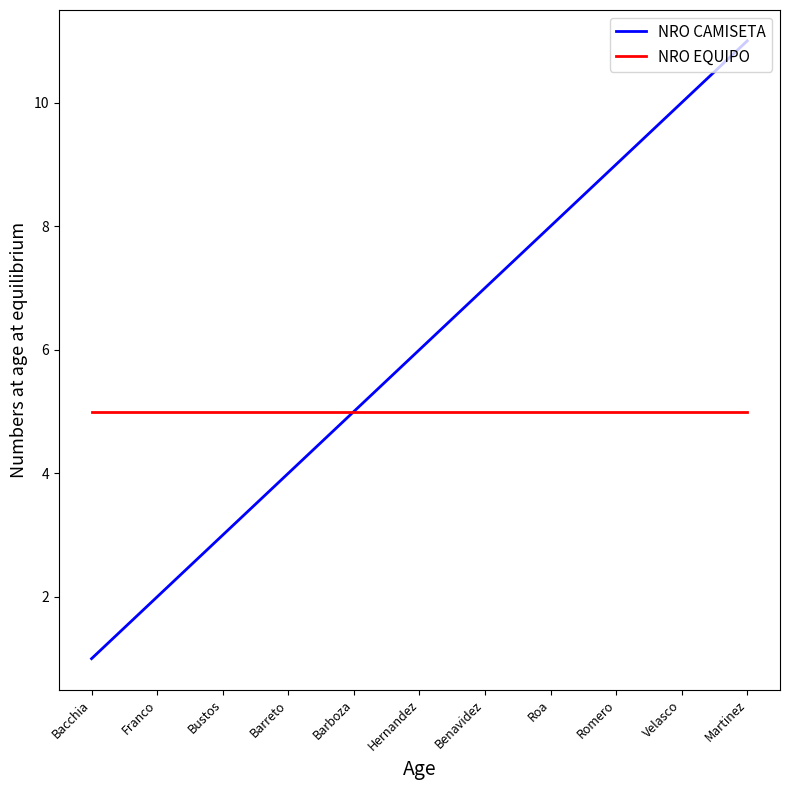

Read the NRO CAMISETA value at Velasco.

10